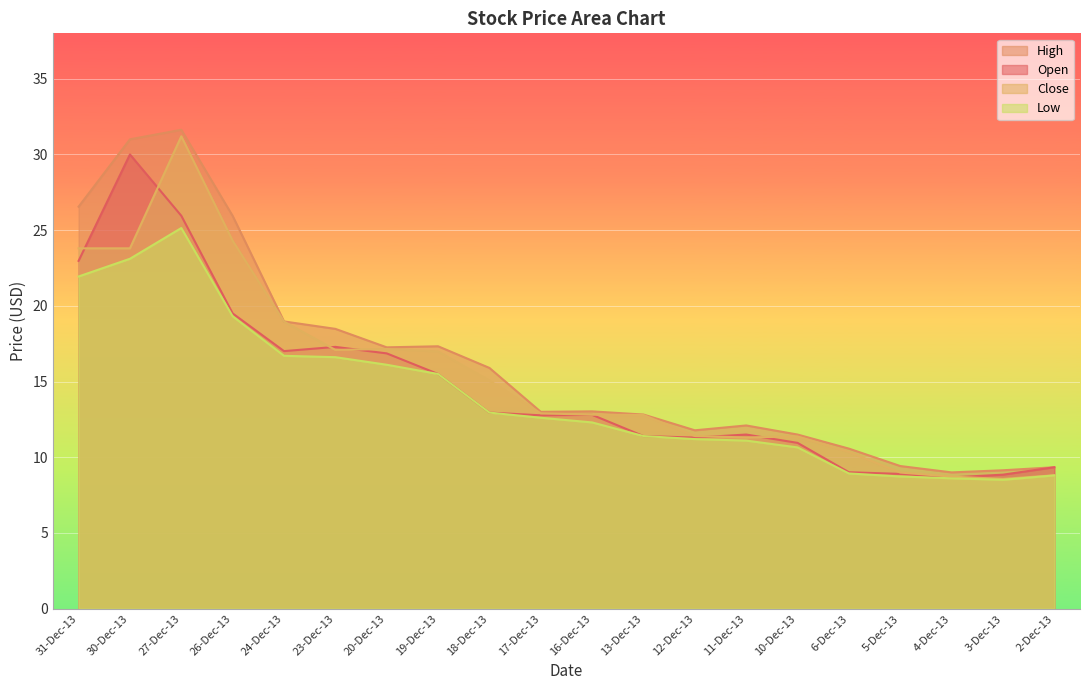

What position from the right is 30-Dec-13?

19